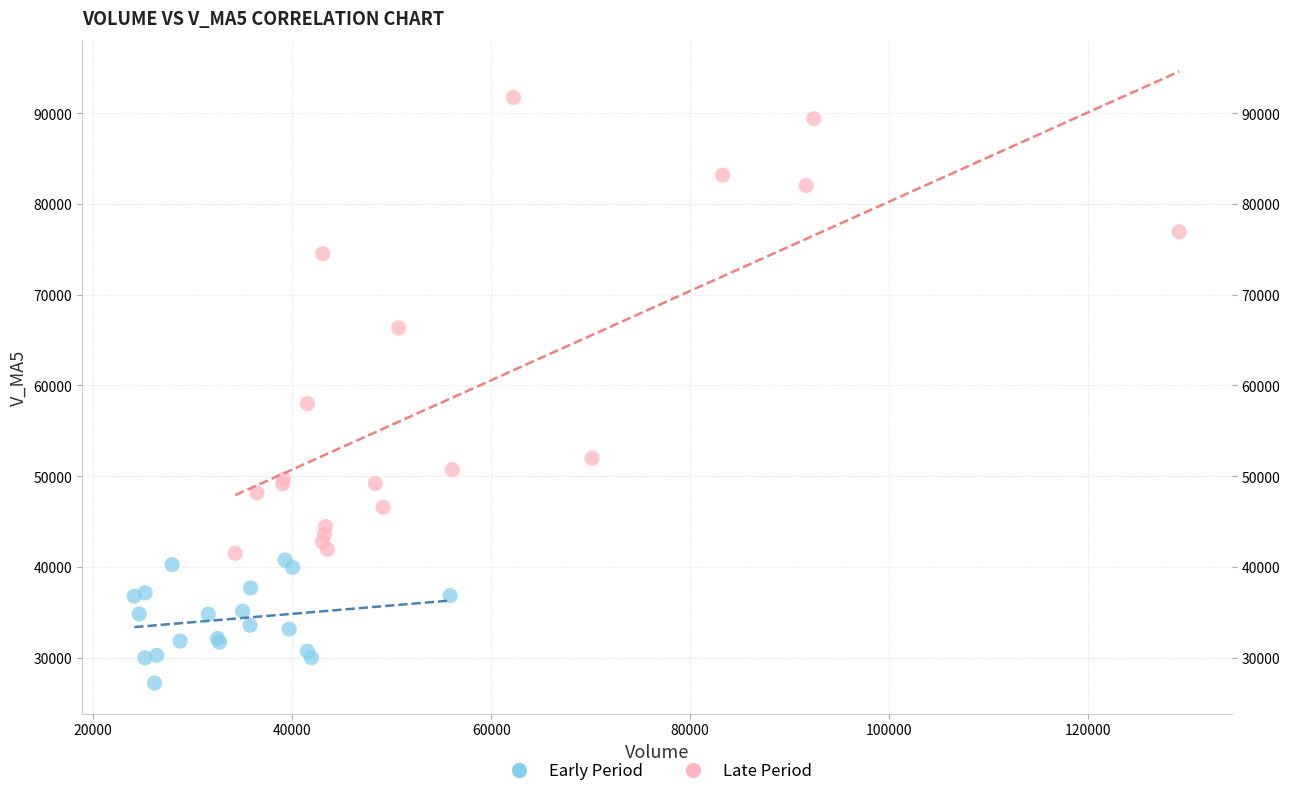

Which series contains the lowest Y value?

Early Period